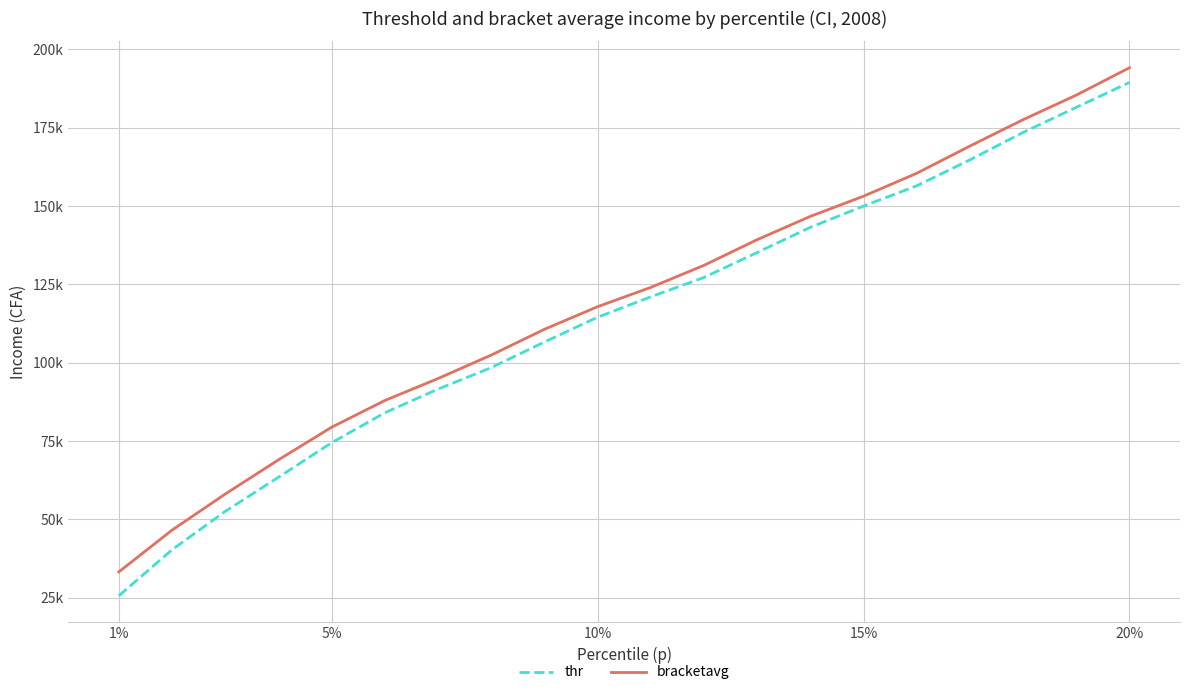

What are all the series names shown in the legend?

thr, bracketavg